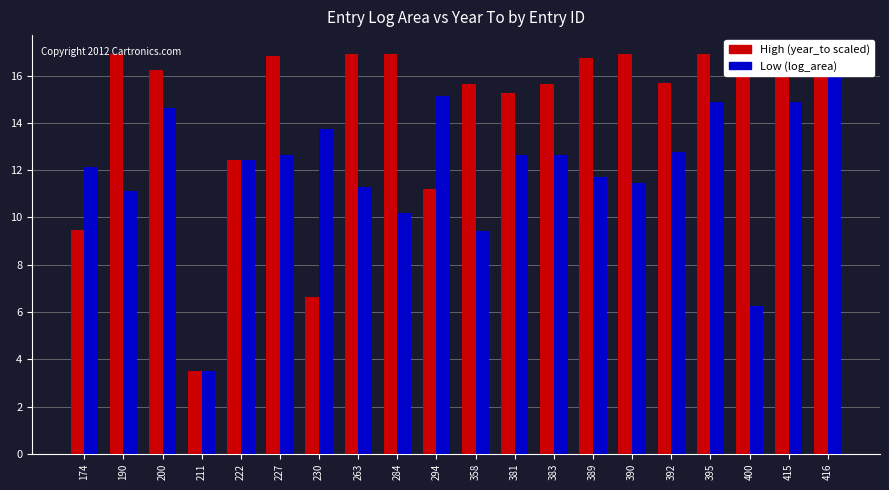

At how many categories does at least one series exceed 5?

19